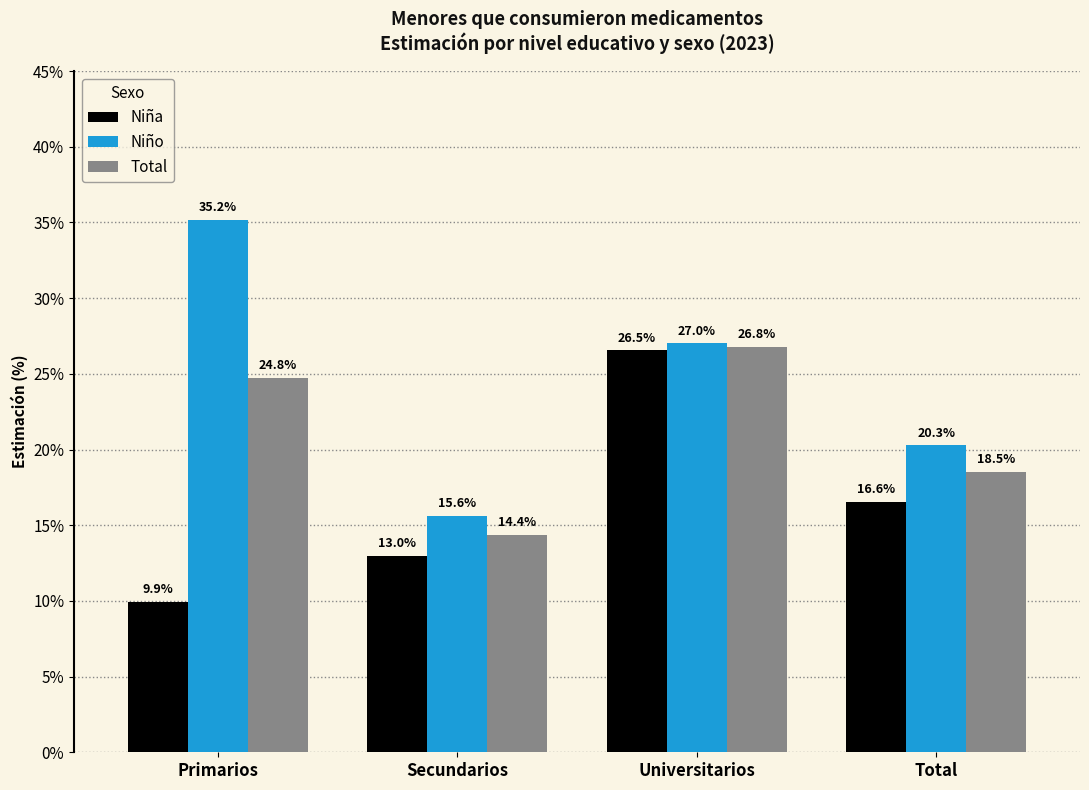

Rank the series by their maximum value, from lowest to highest.

Niña, Total, Niño